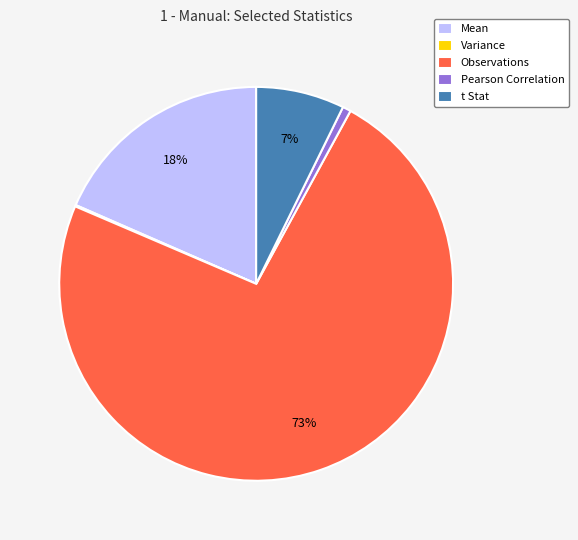

Which category has the biggest portion of the pie?

Observations